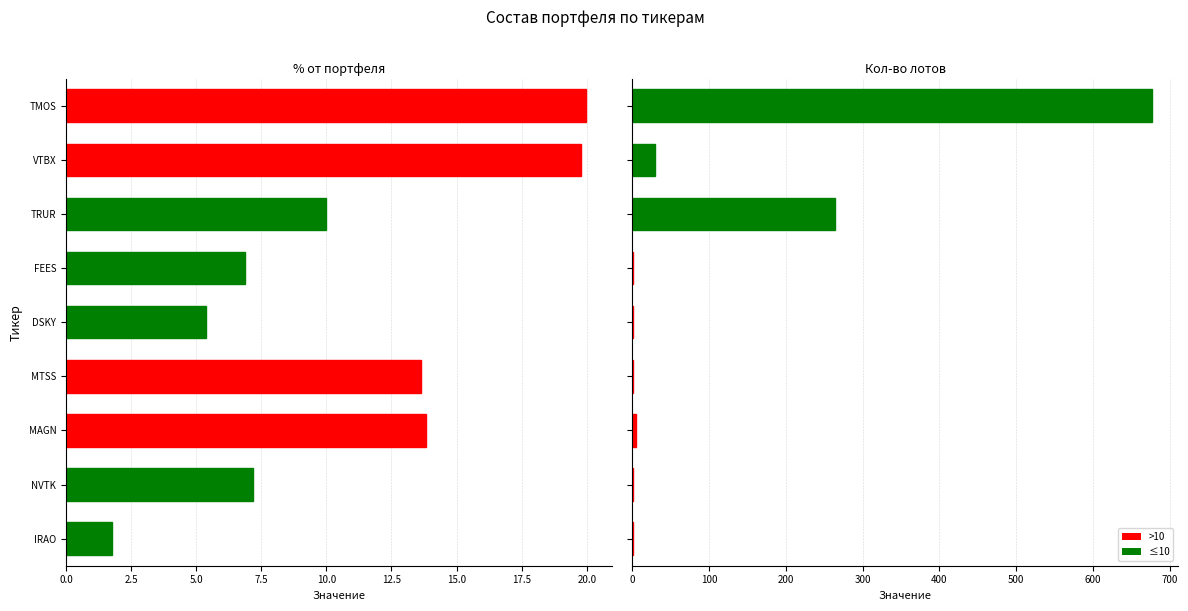

Does the chart contain stacked bars?

No